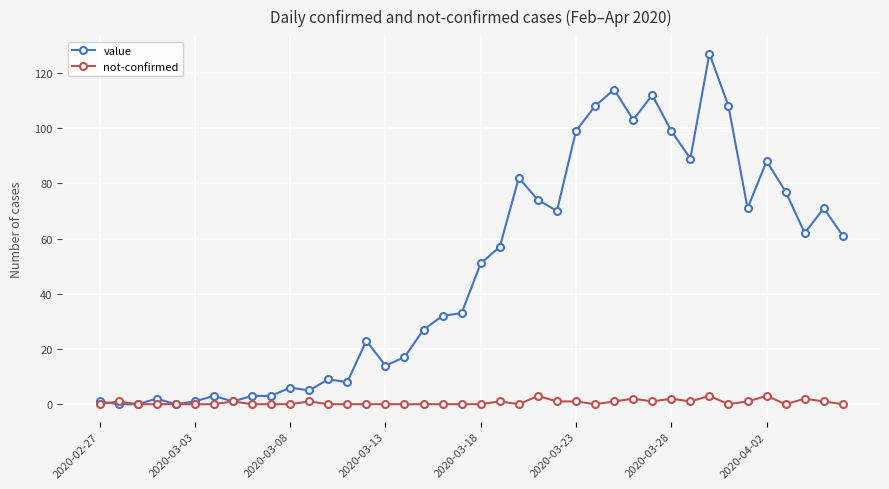

At how many categories does at least one series exceed 54?

19